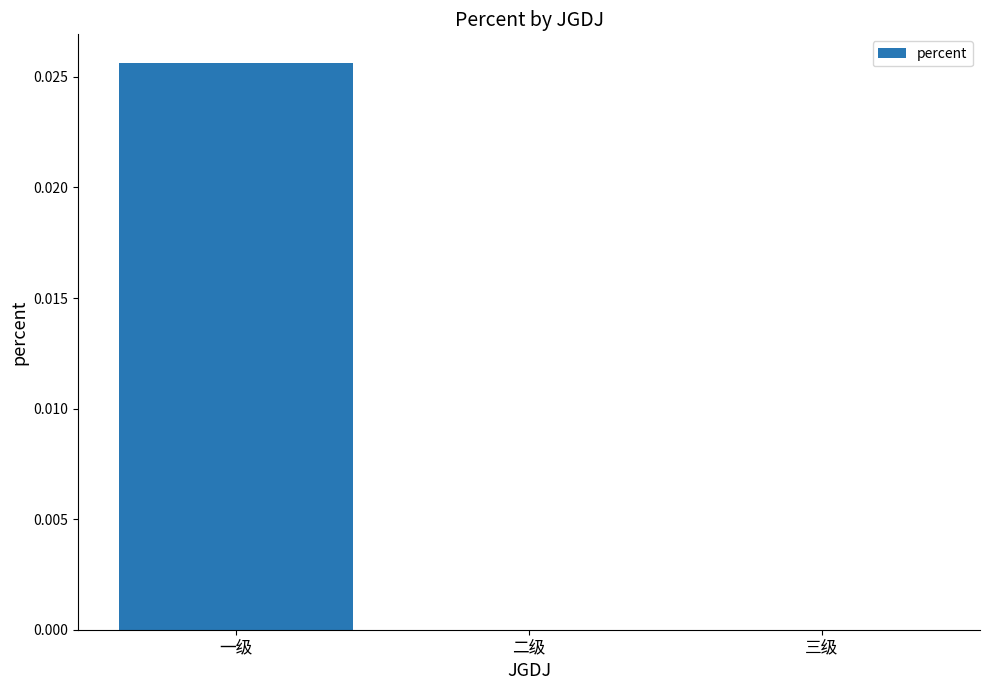

Are the bars horizontal?

No